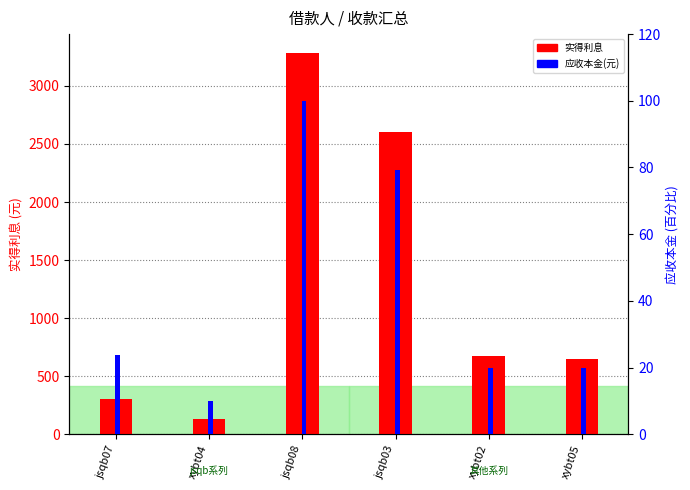

How many bars are there in each group?

2